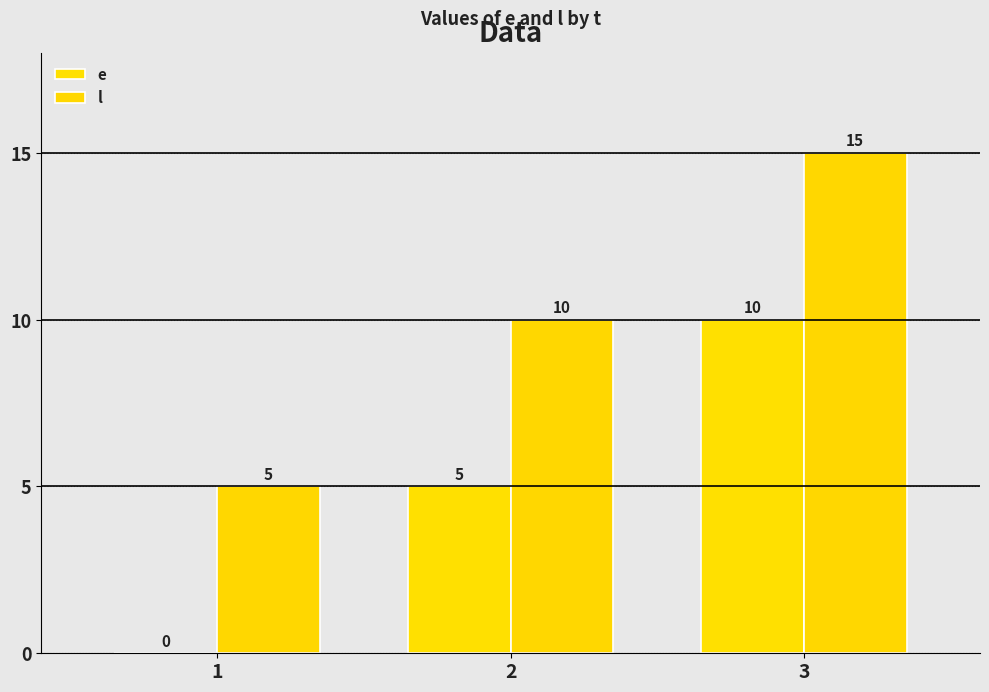

What is the difference between the highest and lowest values at 2?

5